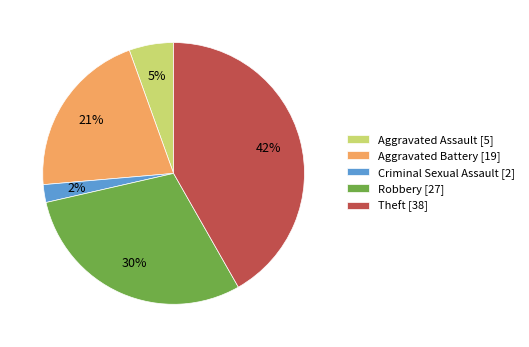

Is it true that Aggravated Battery is 21% of the pie?

True